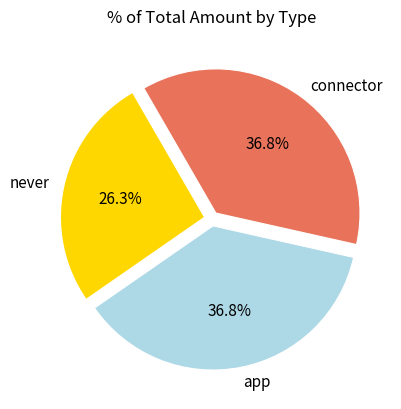

Does any single category account for the majority?

No